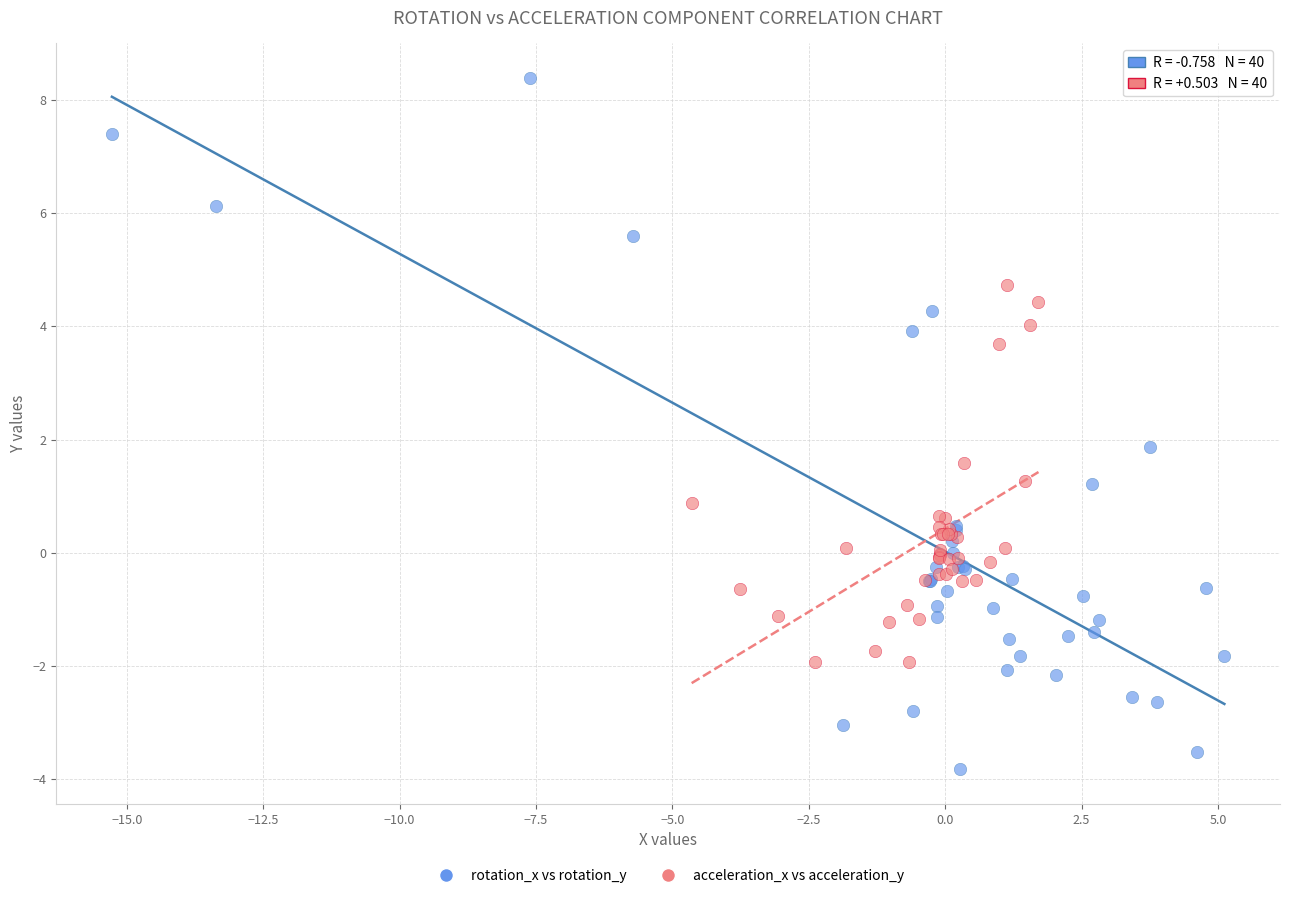

Which series contains the lowest Y value?

rotation_x vs rotation_y